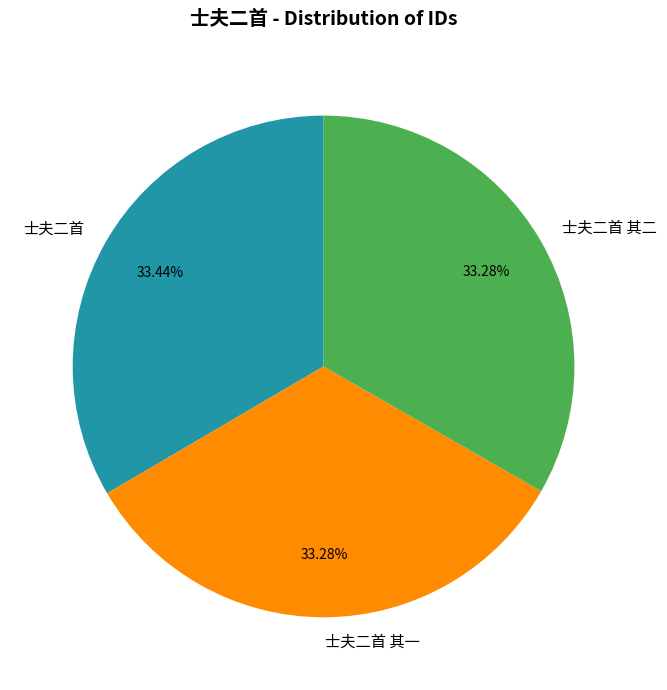

Is it true that 士夫二首 is 28% of the pie?

False